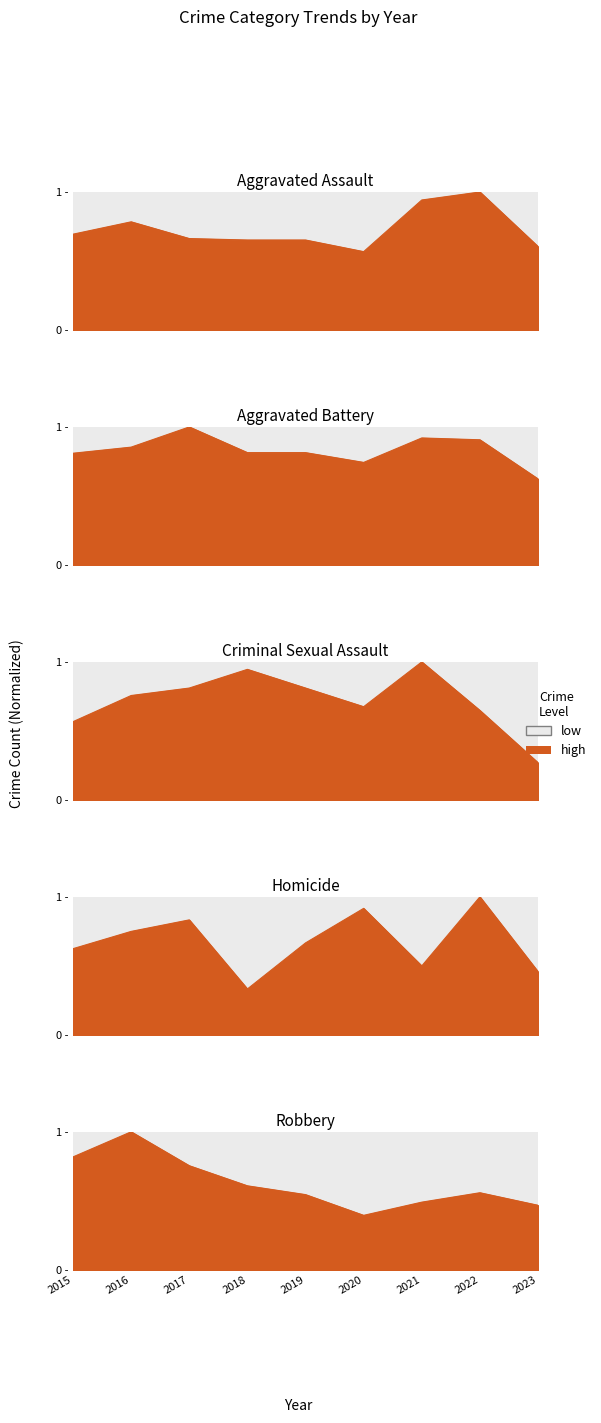

Where is the first local maximum for Homicide?

2017